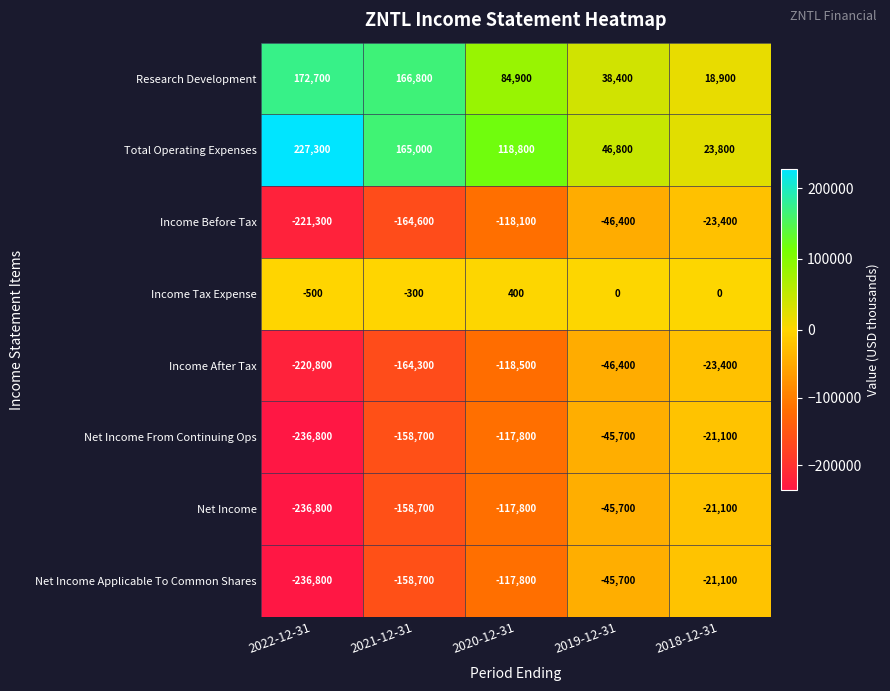

The Total Operating Expenses series shows 400982 at 2022-12-31. True or false?

False